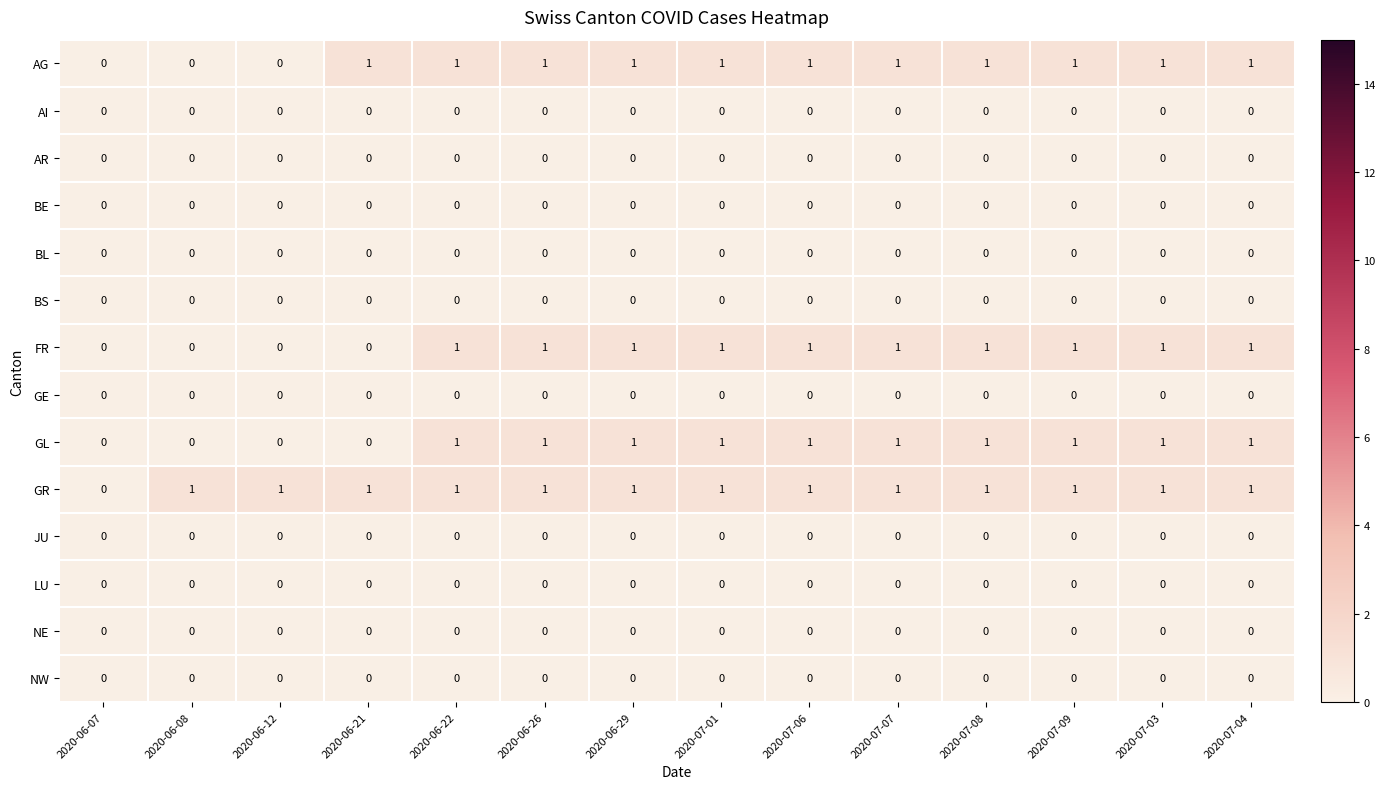

Which series has the largest total across all categories?

GR